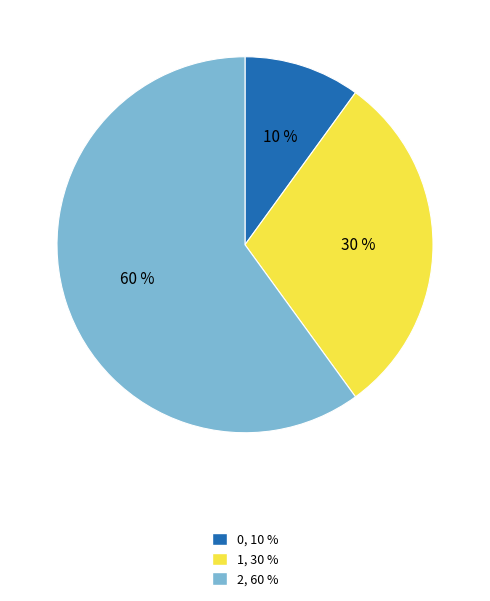

Rank the categories by value from lowest to highest.

0, 1, 2